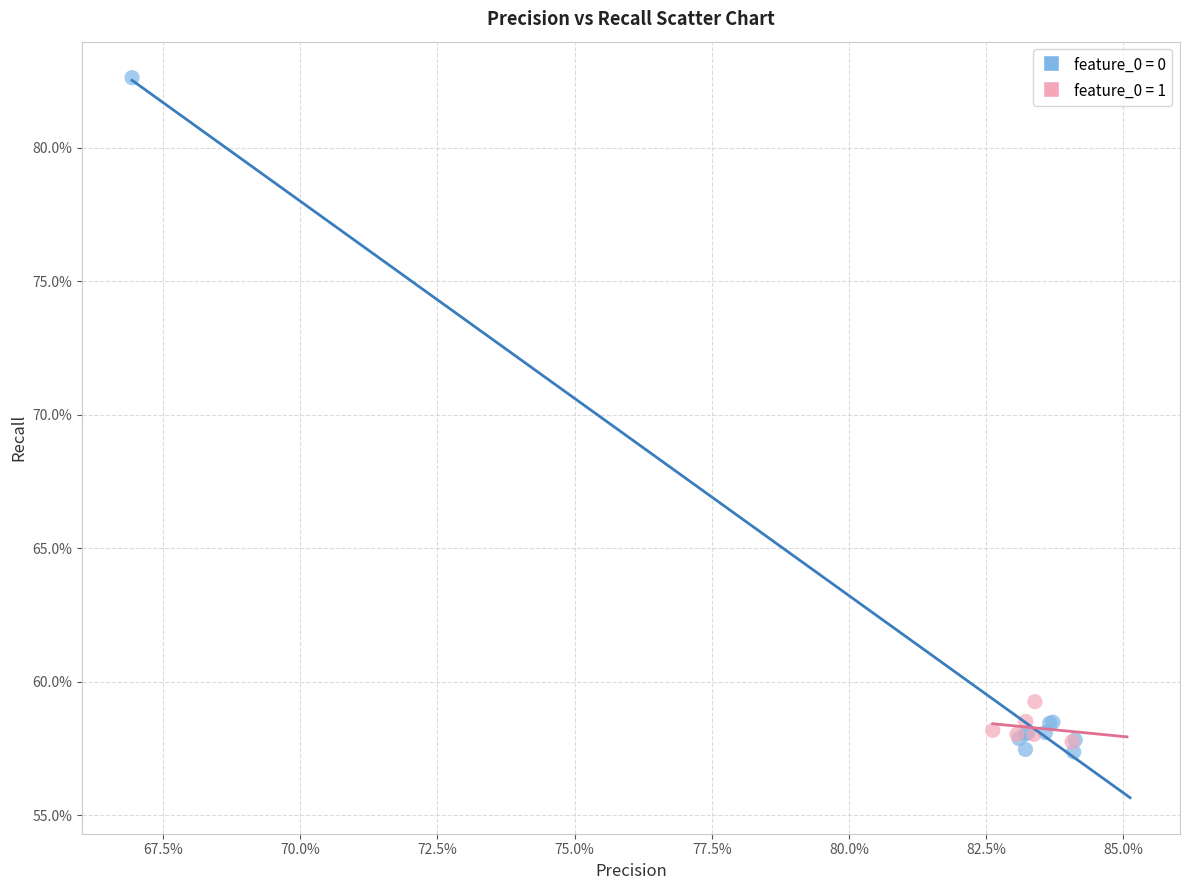

What are all the series names shown in the legend?

feature_0 = 0, feature_0 = 1